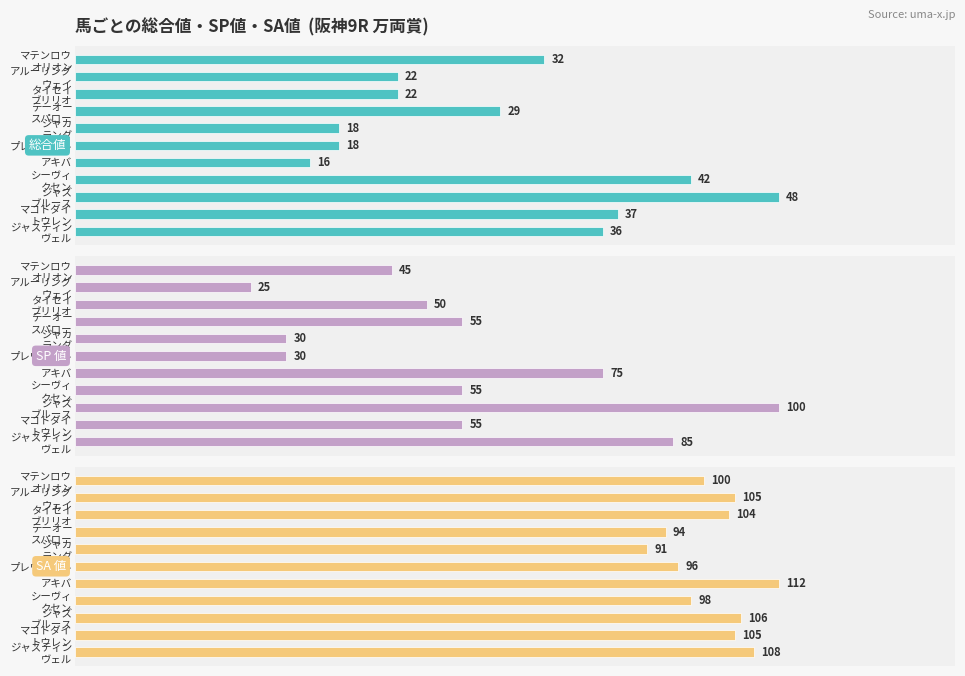

What is the smallest value displayed?

16